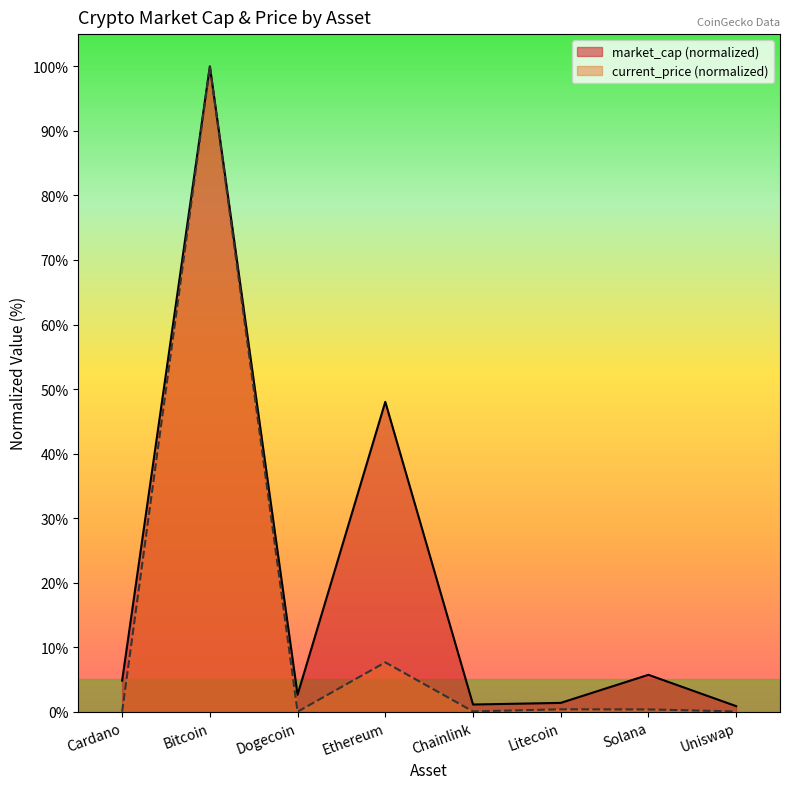

In market_cap, how many points are higher than both neighbors (excluding endpoints)?

3